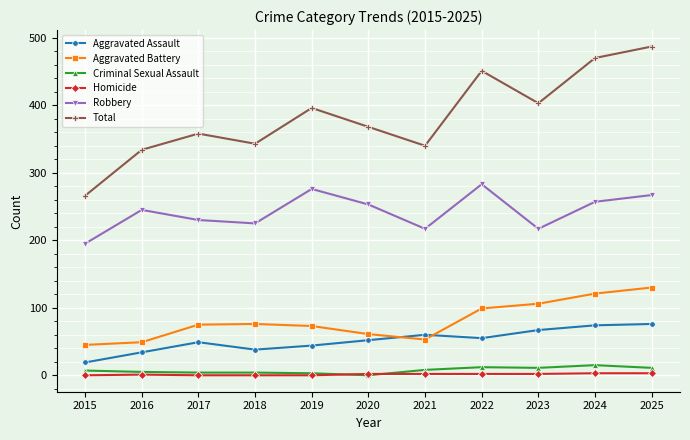

How many series are shown in this chart?

6